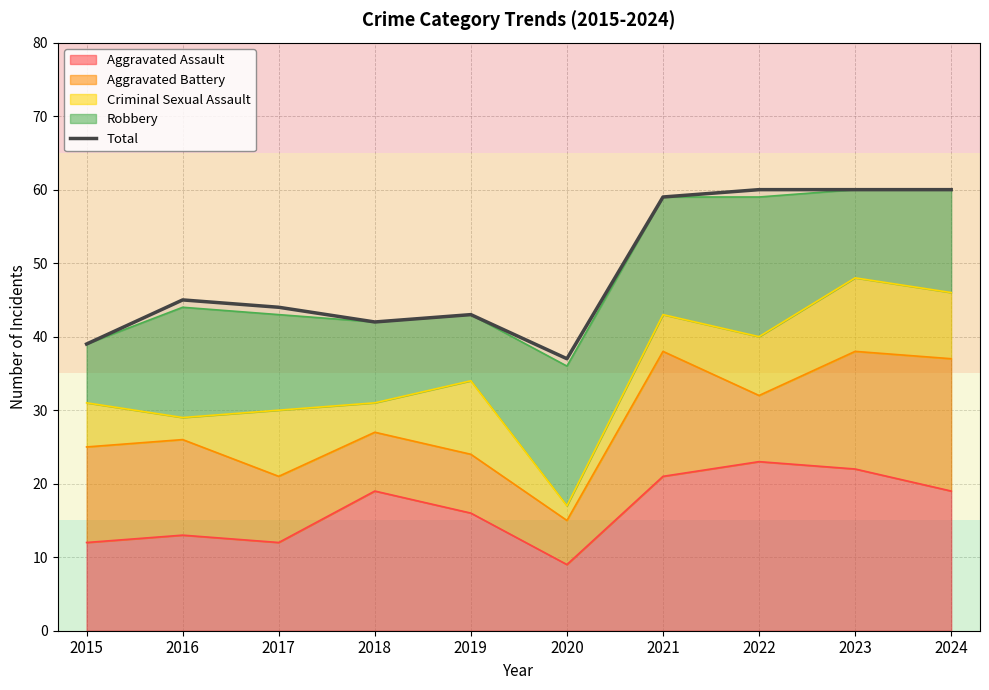

Rank the categories by value from highest to lowest.

2022, 2023, 2024, 2021, 2016, 2017, 2019, 2018, 2015, 2020